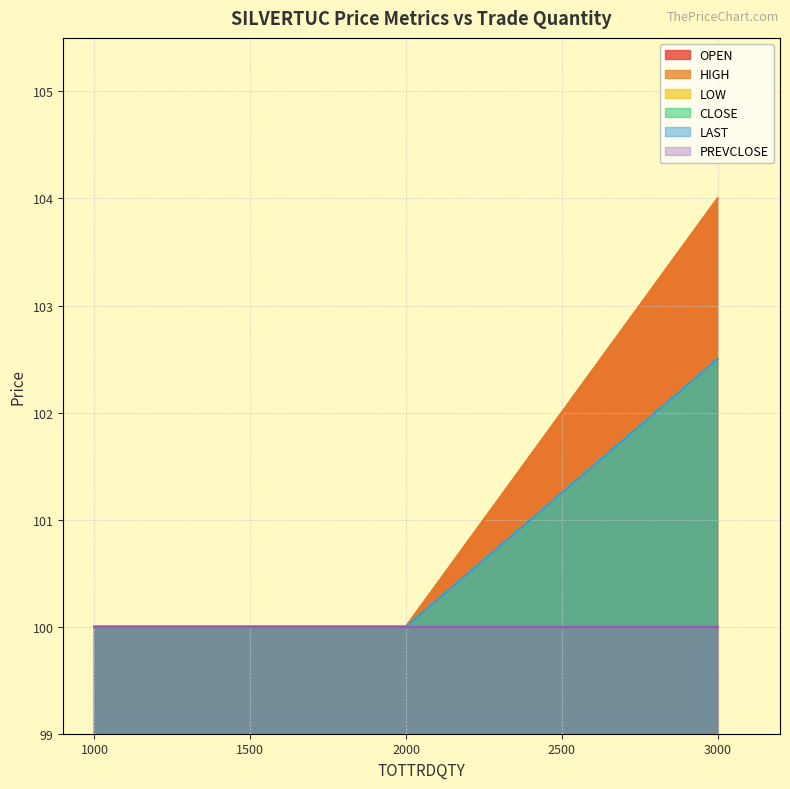

How many data points in LAST are above 100?

1